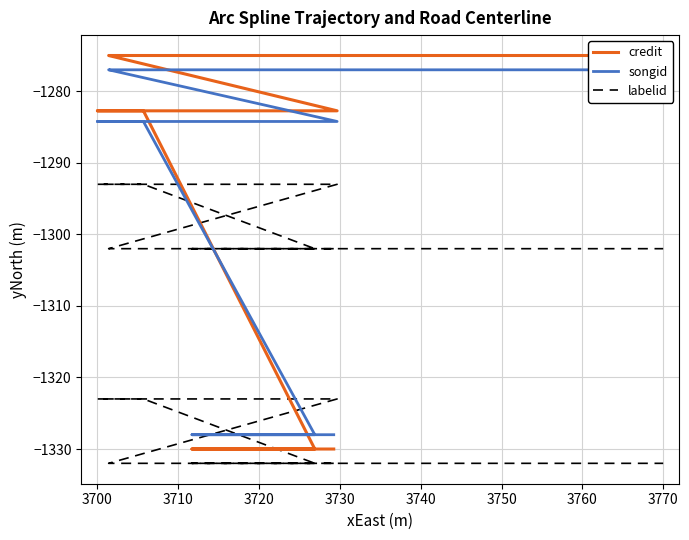

What is the average value of the credit series?

-1294.6